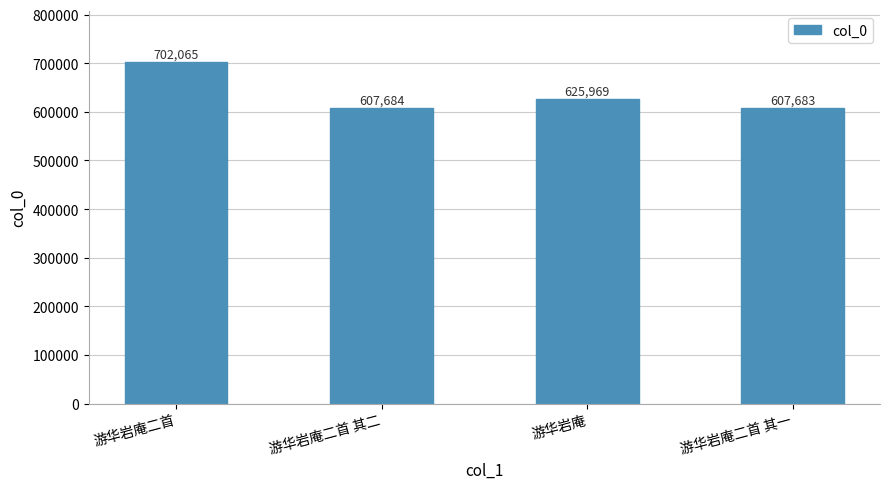

What is the value of the 3rd bar from the left?

625969